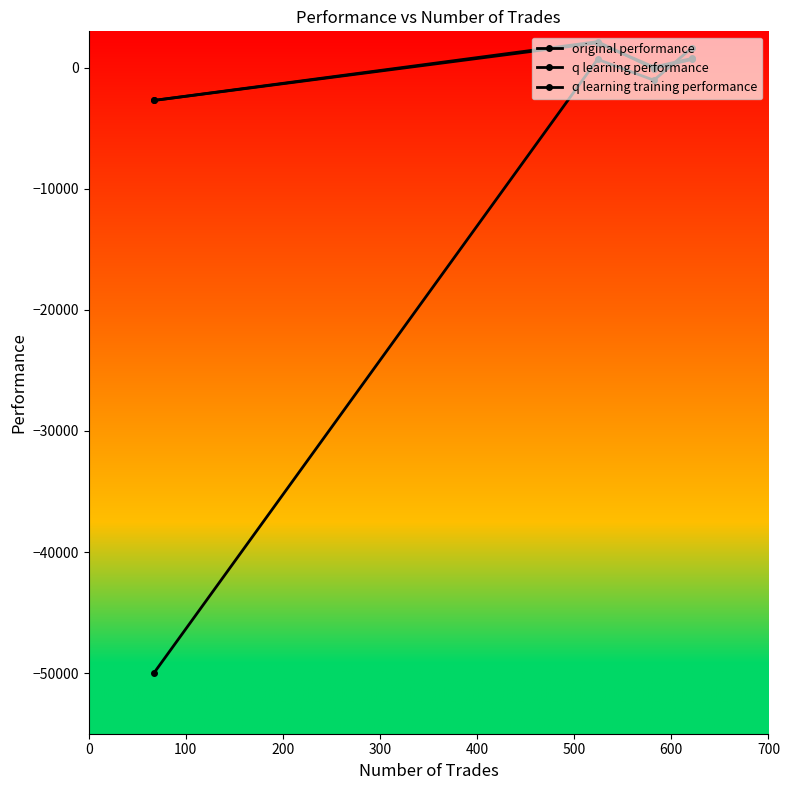

Does the chart have visible grid lines?

No